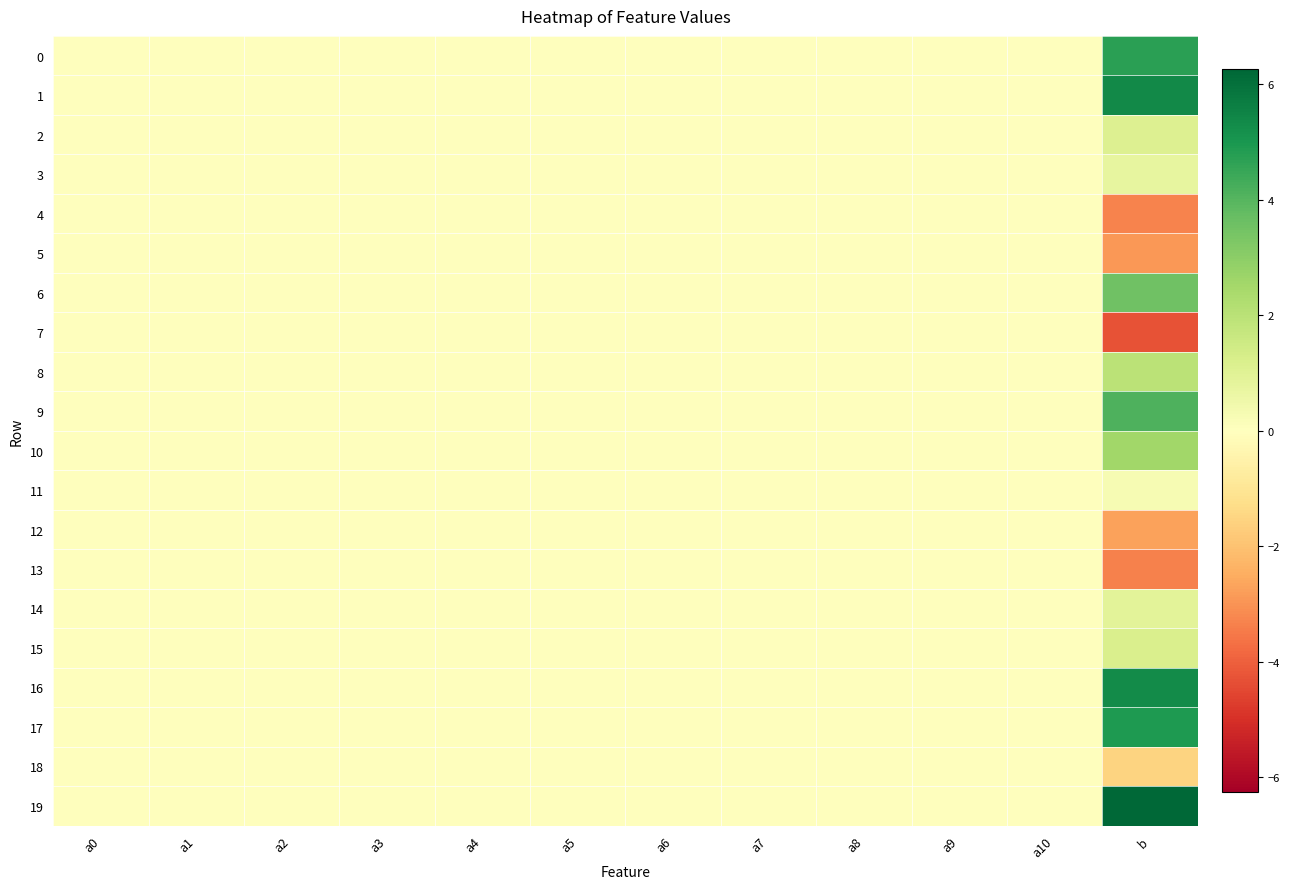

At a3, list the series in order from largest to smallest.

11, 7, 13, 18, 5, 4, 0, 14, 9, 3, 15, 2, 12, 16, 10, 17, 6, 1, 19, 8